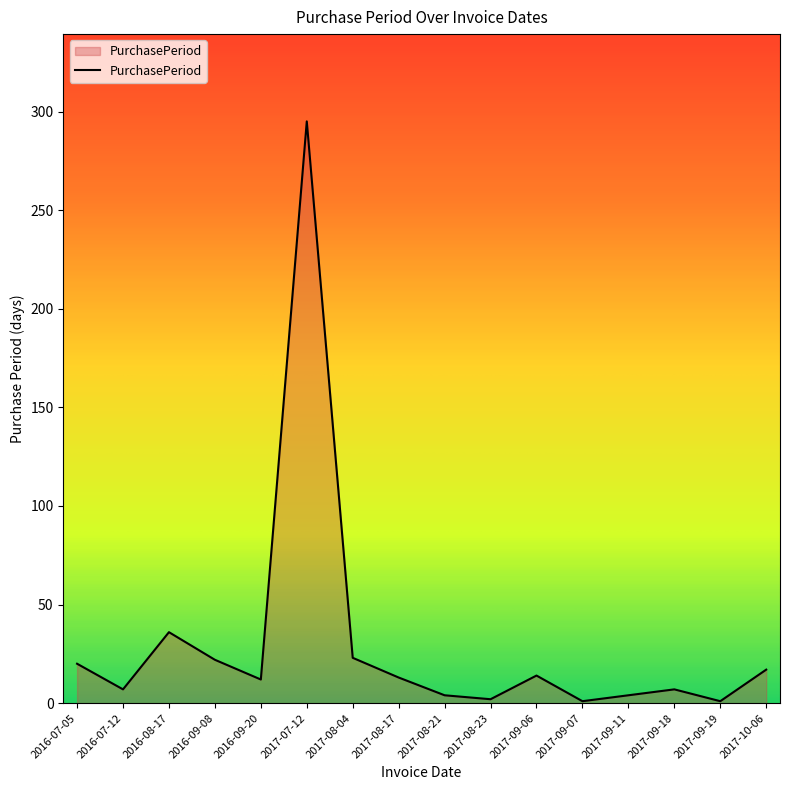

How many lines are shown in the chart?

1